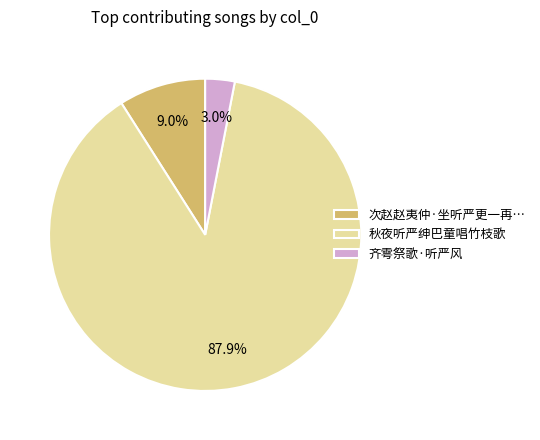

Is there any slice that represents more than half of the pie?

Yes